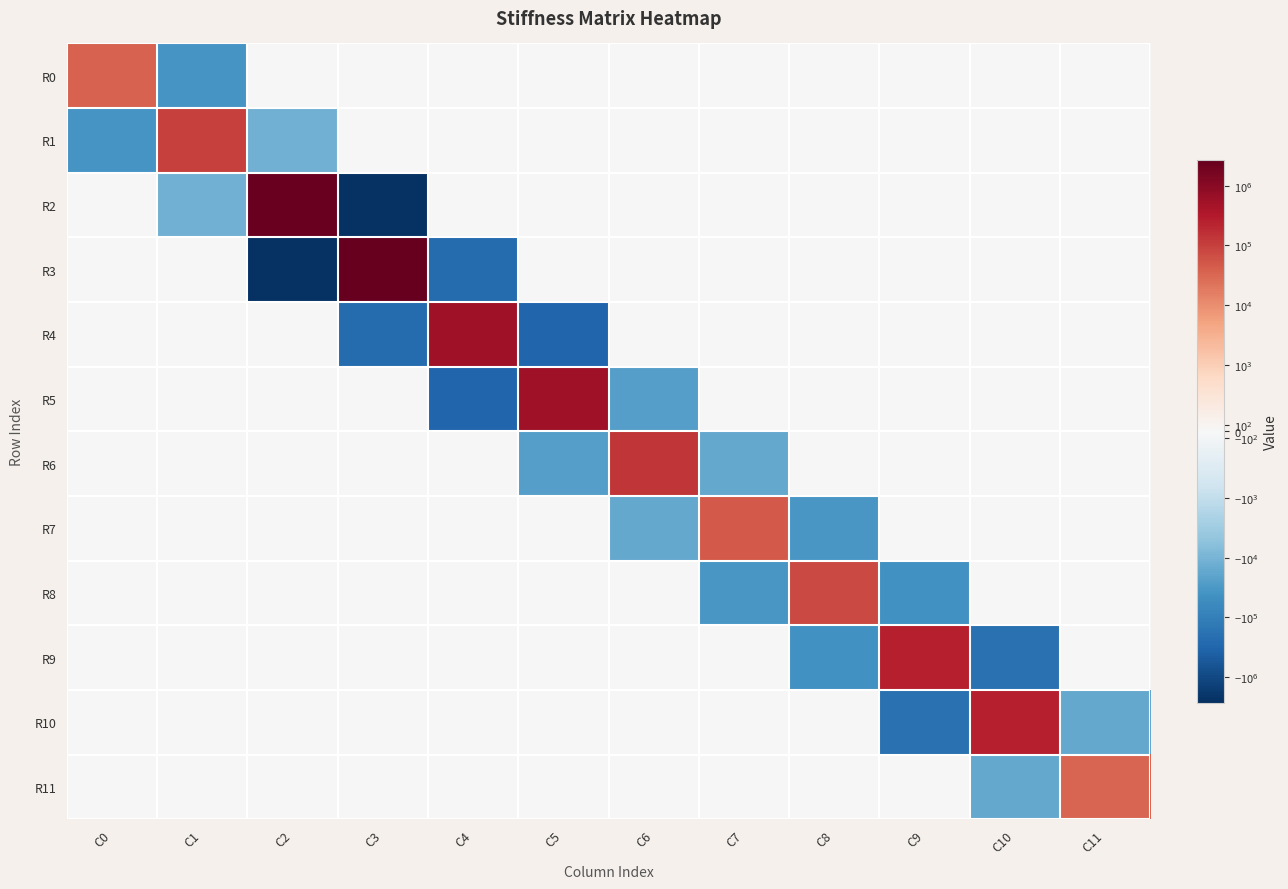

At how many categories does at least one series exceed 87197?

8